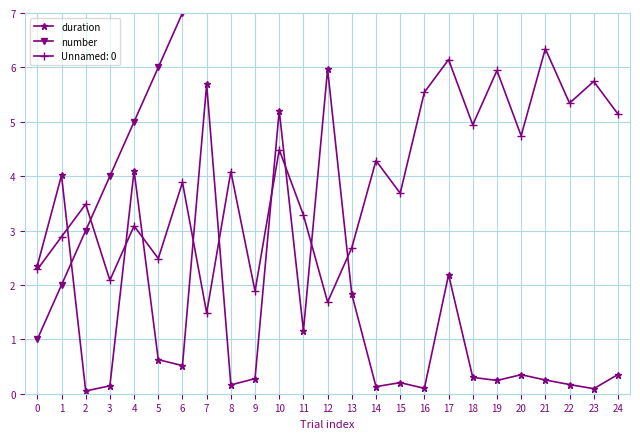

Where is the first local maximum for duration?

1